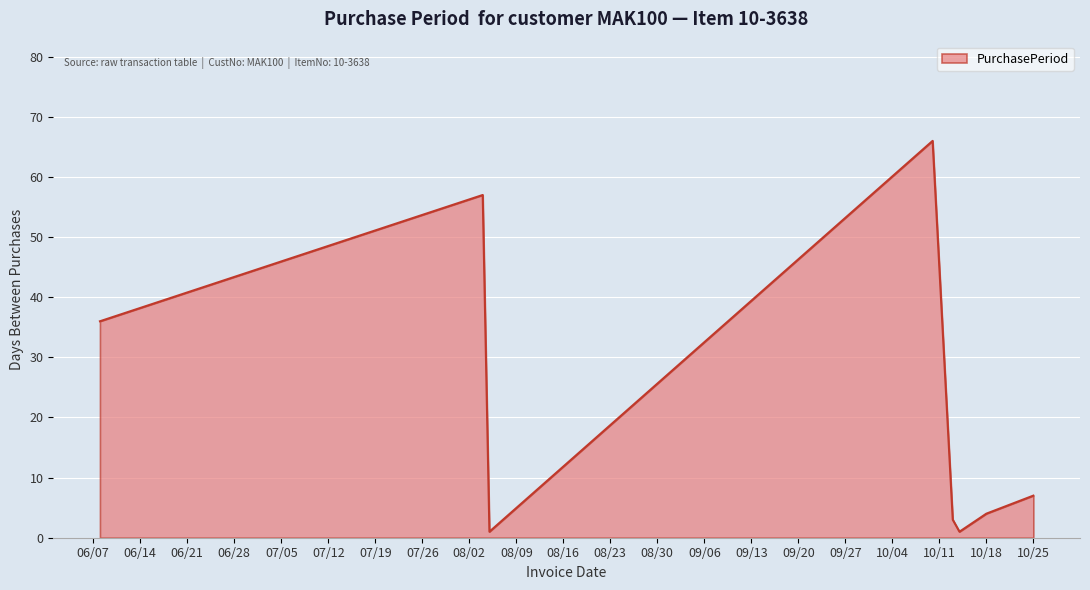

What is the greatest value displayed?

66